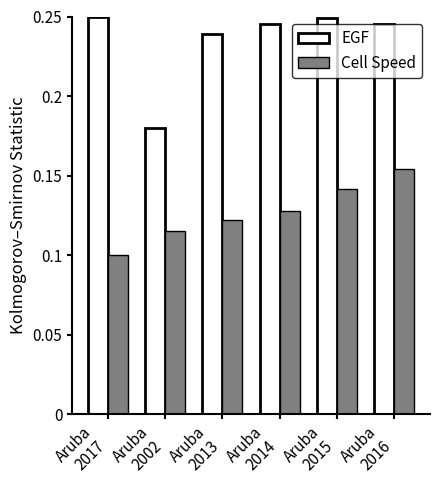

At which category is the sum across all series the highest?

Aruba
2016